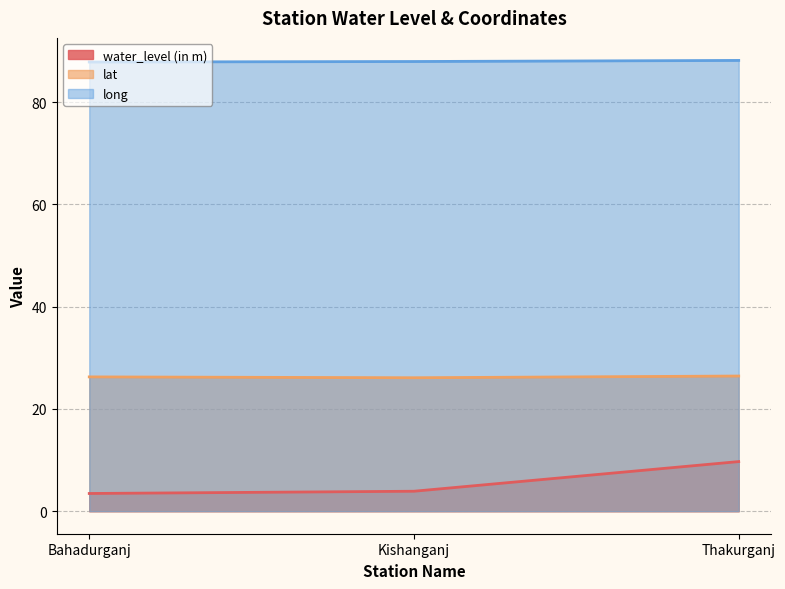

Rank the categories by lat value from highest to lowest.

Thakurganj, Bahadurganj, Kishanganj